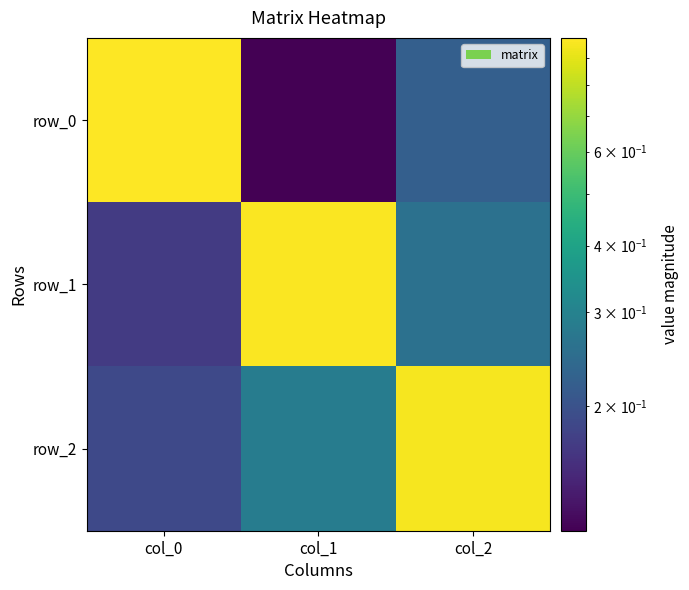

Reading right to left, what are all the values shown in this chart?

row_0: col_2=0.2	col_1=0.1	col_0=1.0
row_1: col_2=0.3	col_1=1.0	col_0=0.2
row_2: col_2=1.0	col_1=0.3	col_0=0.2